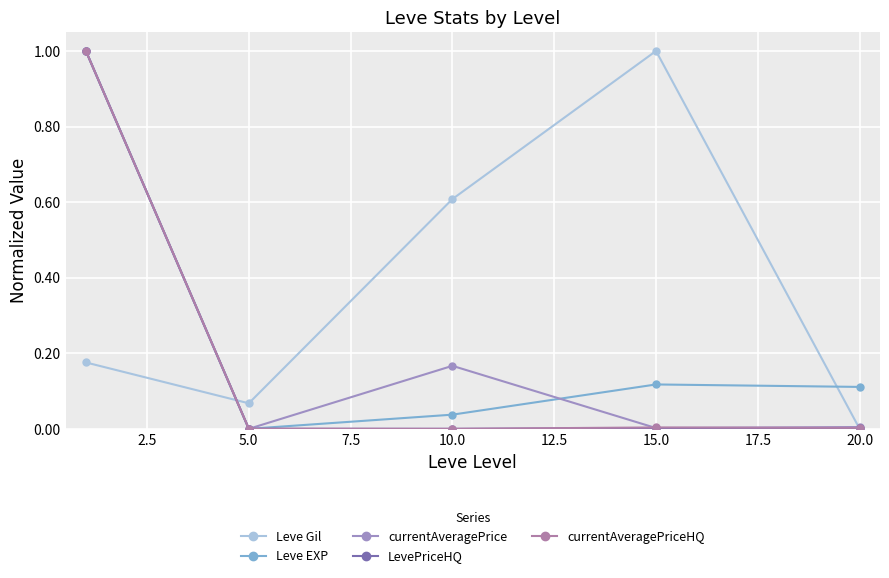

At which category does Leve Gil reach its first local valley?

5.0